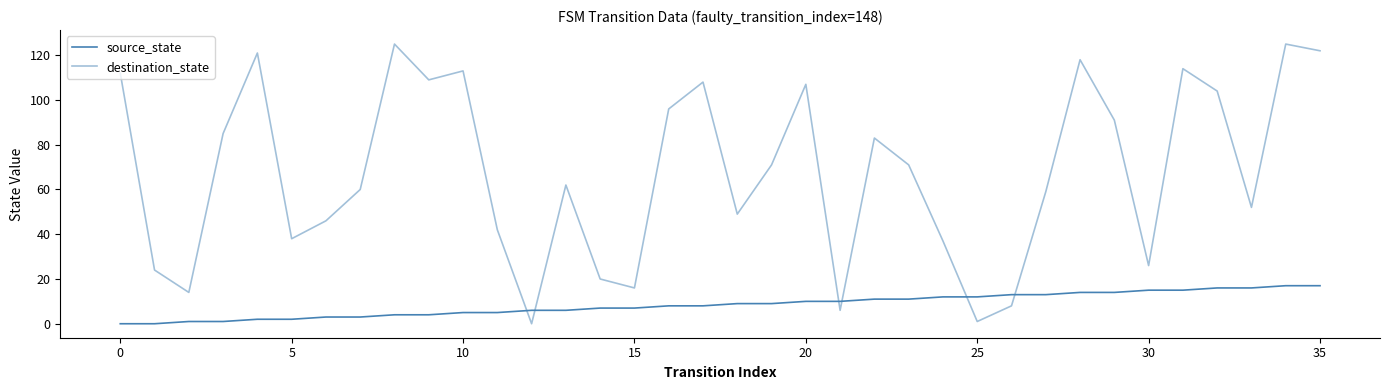

At which label does source_state reach its peak?

34